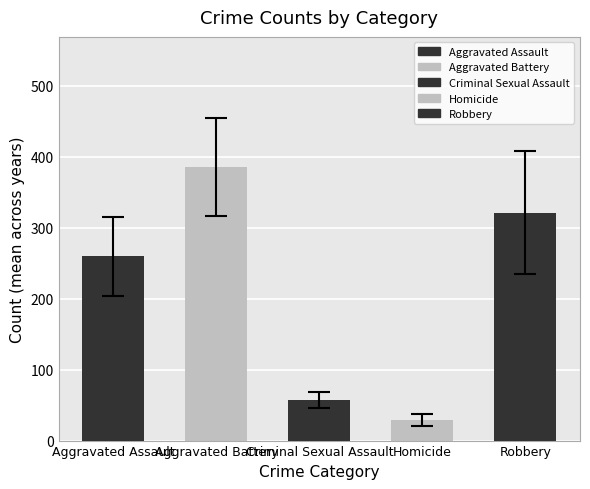

Is the value of Homicide at 2015 greater than the value of Criminal Sexual Assault at 2021?

No